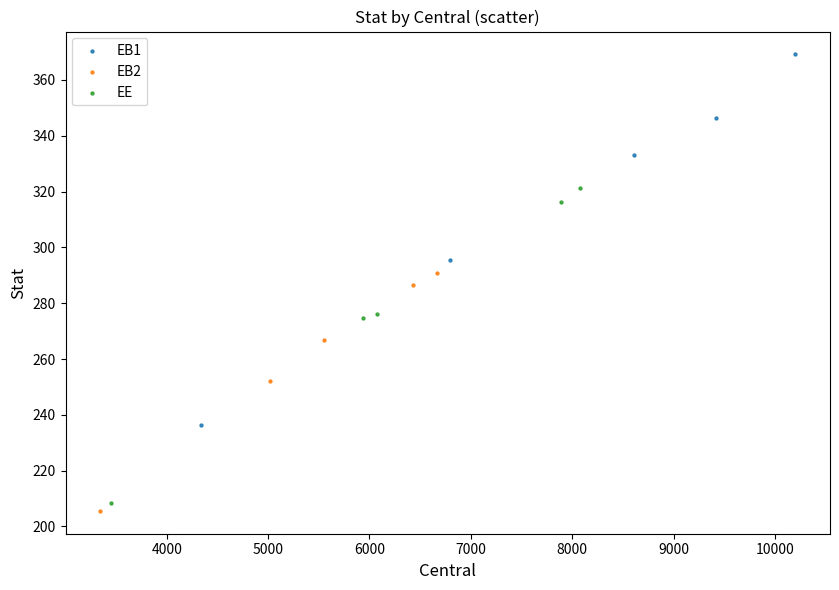

Which series reaches the minimum Y coordinate?

EB2